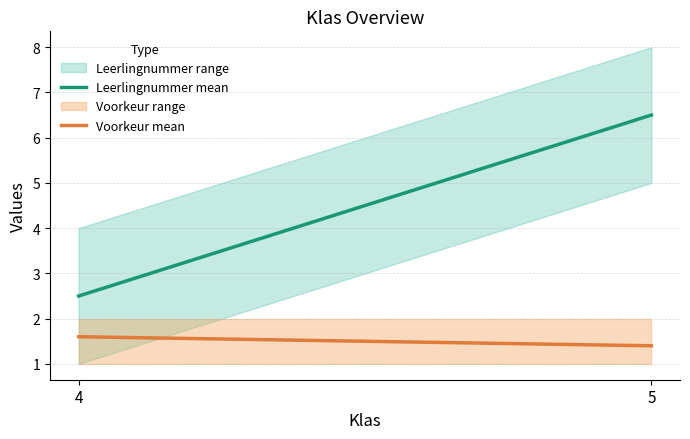

At how many categories does at least one series exceed 2?

2